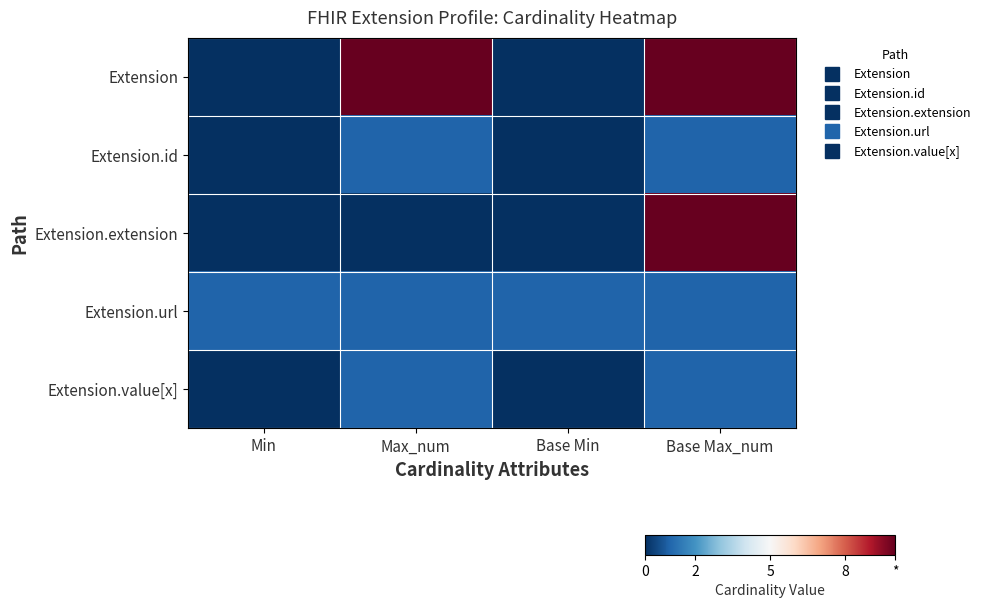

Rank the series at Min from lowest to highest value.

Extension, Extension.id, Extension.extension, Extension.value[x], Extension.url